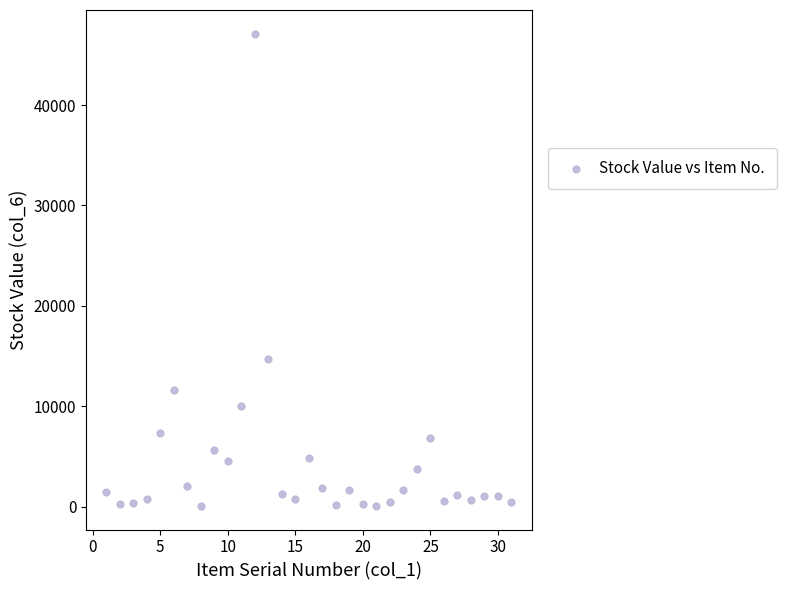

What Y value in the scatter plot is closest to 23598?

14716.3